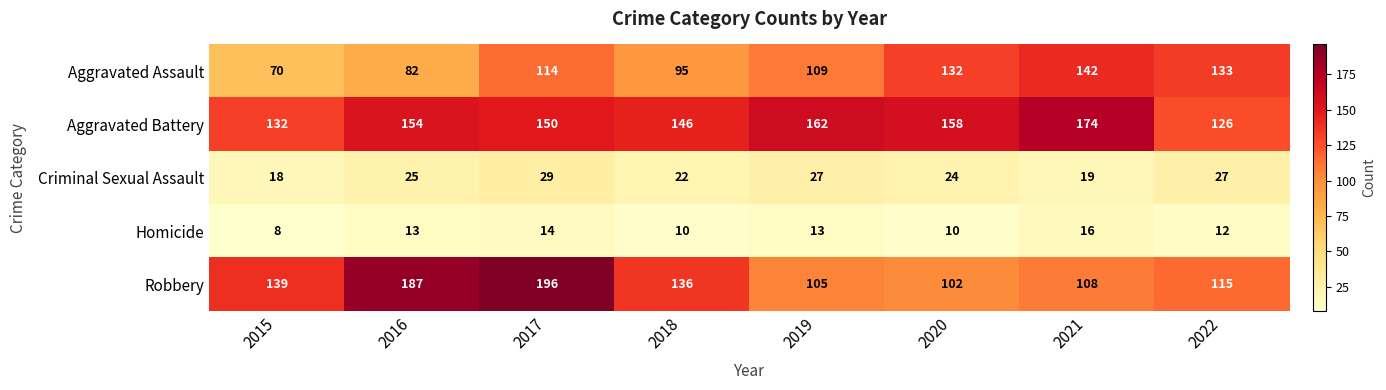

At how many categories does at least one series exceed 16?

8